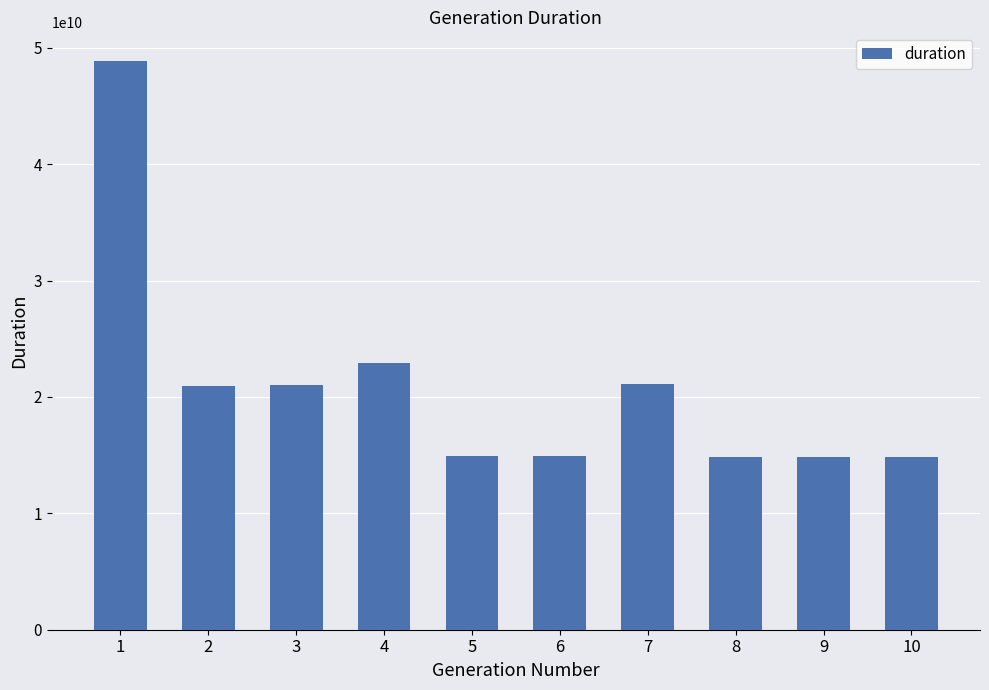

The value at 4 is 31344320663. True or false?

False